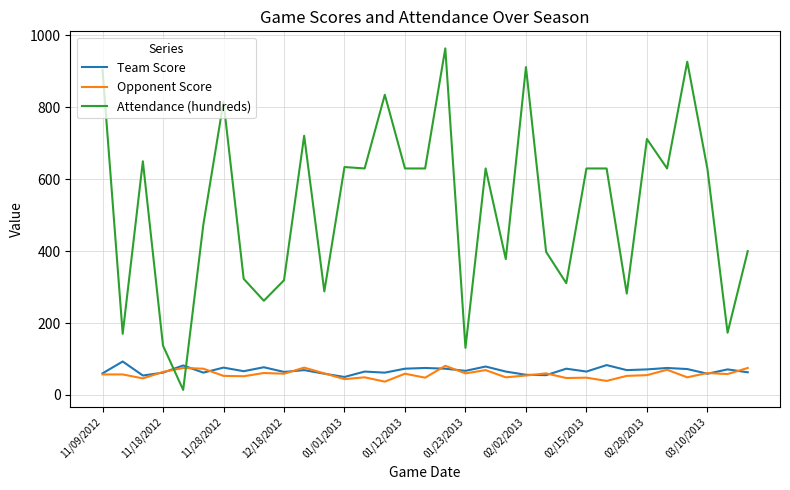

Which series has the largest range (max minus min)?

Attendance (hundreds)